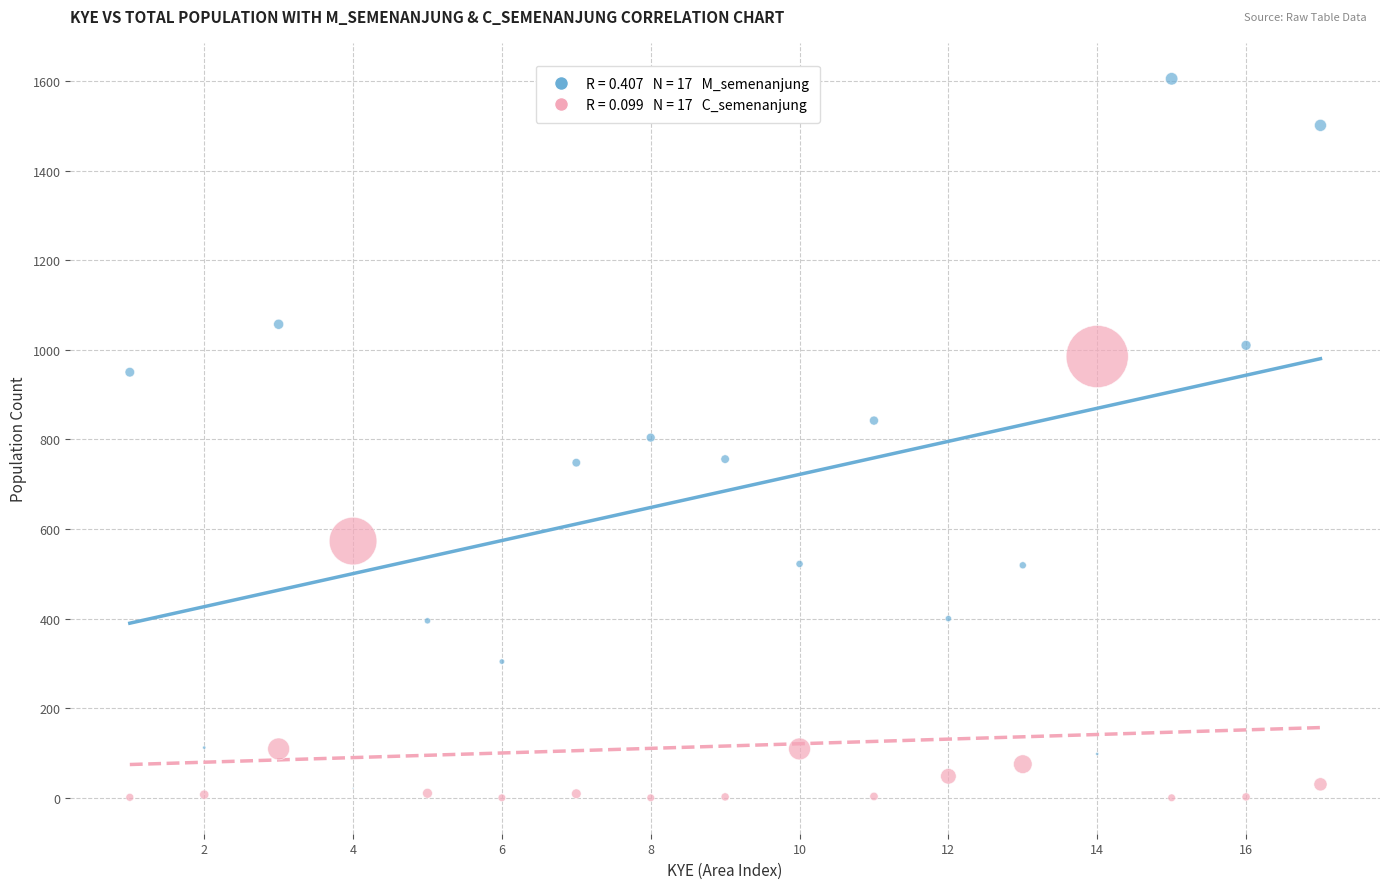

Across all data points, what is the range of X values (max minus min)?

16